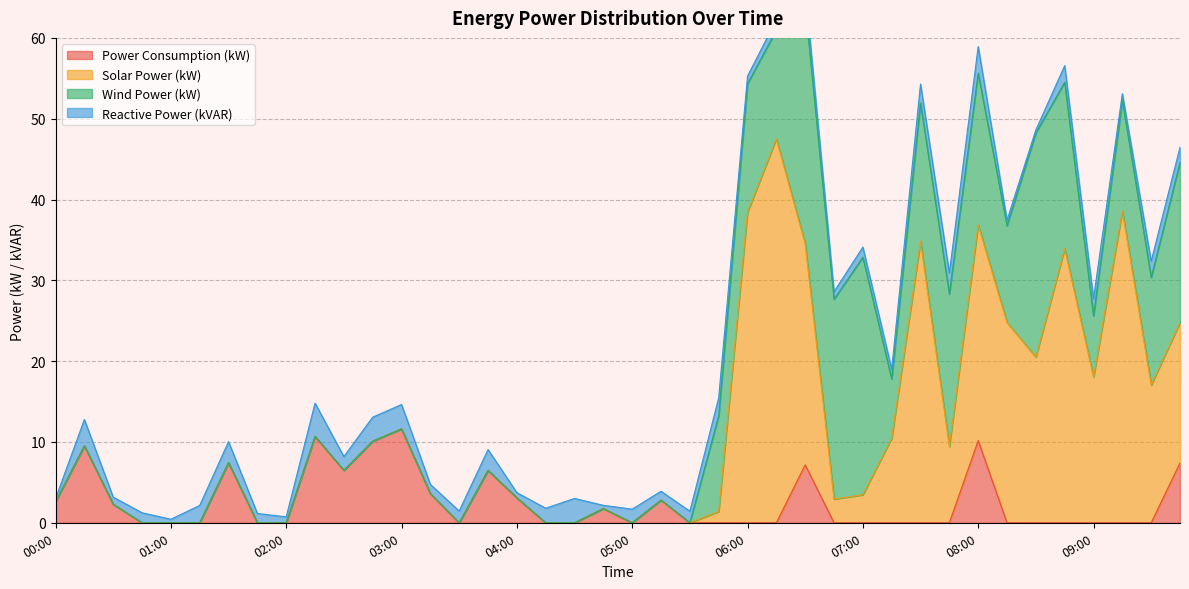

What are all the series names shown in the legend?

Power Consumption (kW), Solar Power (kW), Wind Power (kW), Reactive Power (kVAR)